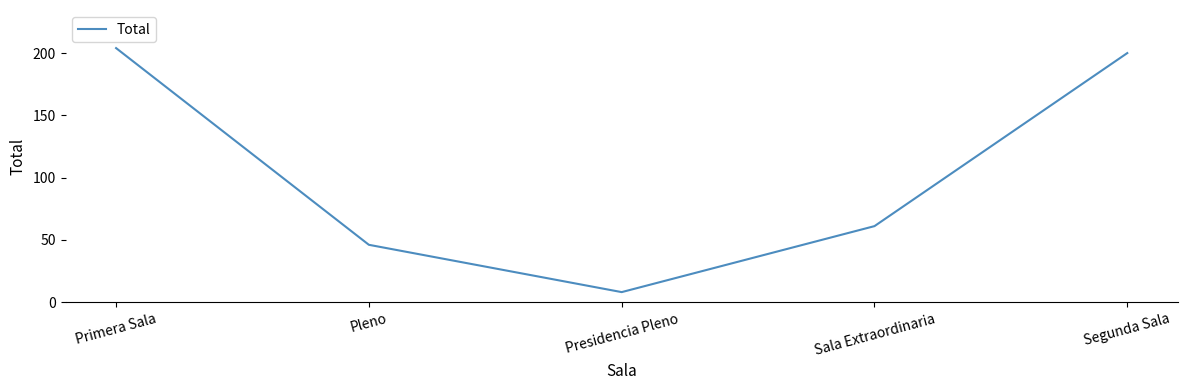

List the labels in order of value, largest first.

Primera Sala, Segunda Sala, Sala Extraordinaria, Pleno, Presidencia Pleno